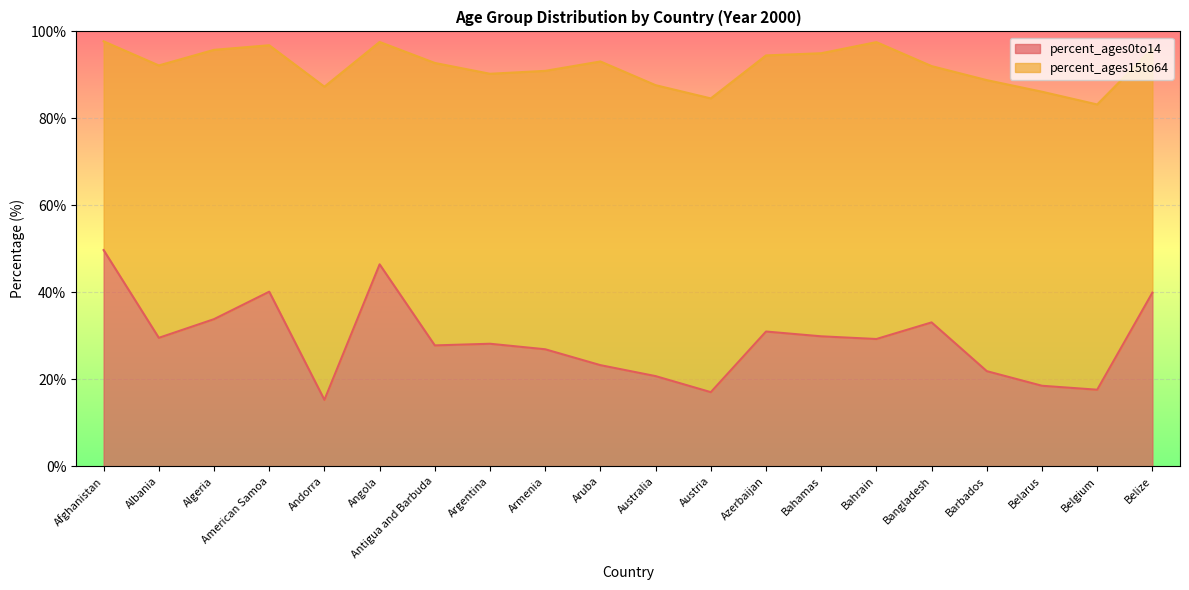

Is it true that the value at Afghanistan is 86.8?

False